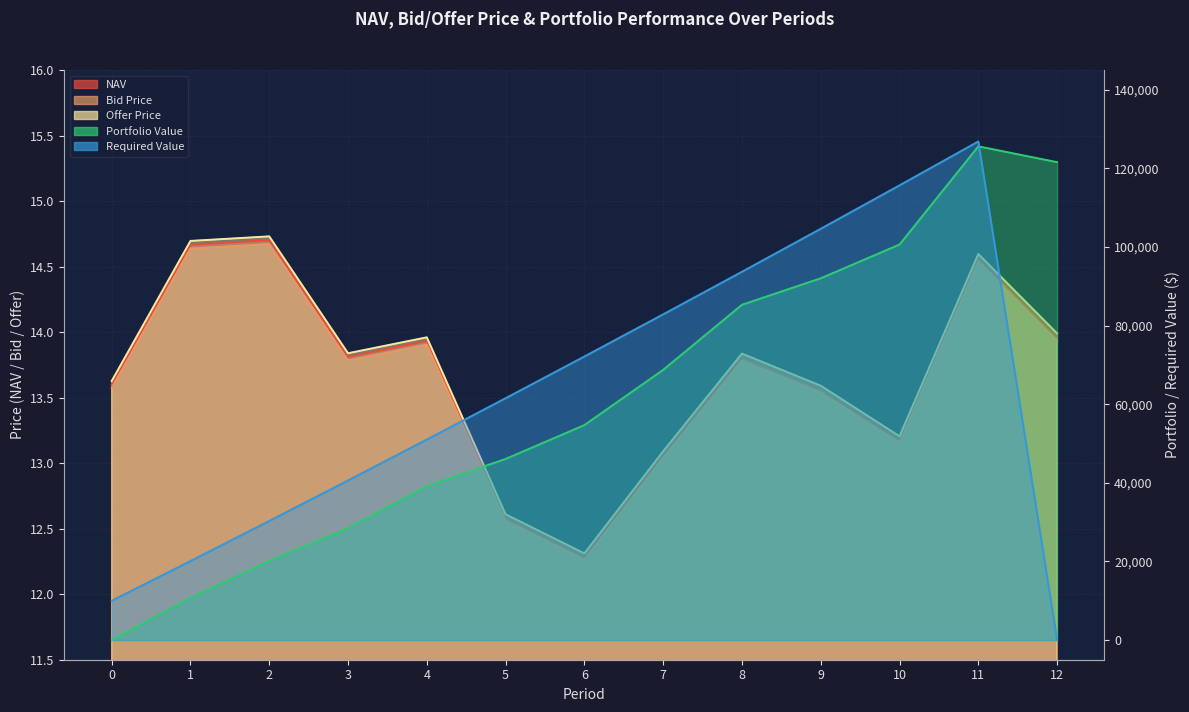

What is the average value of the Bid Price series?

13.6